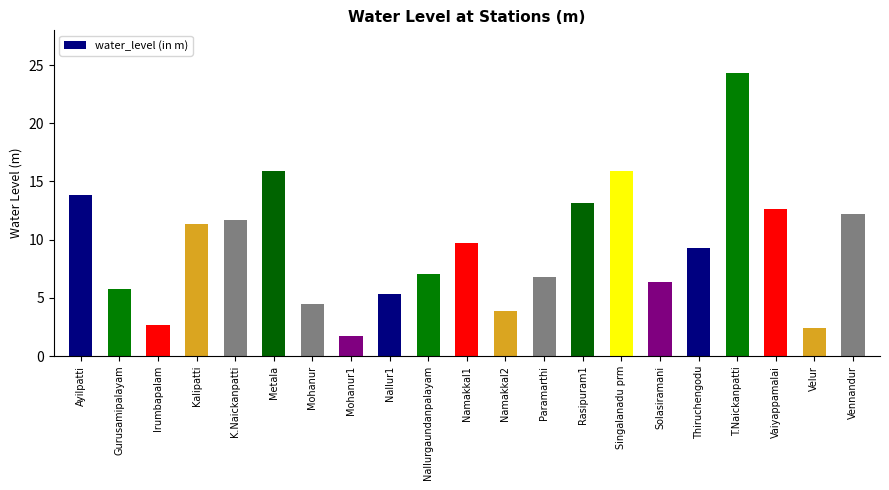

Which category has the highest value across all series?

T.Naickanpatti